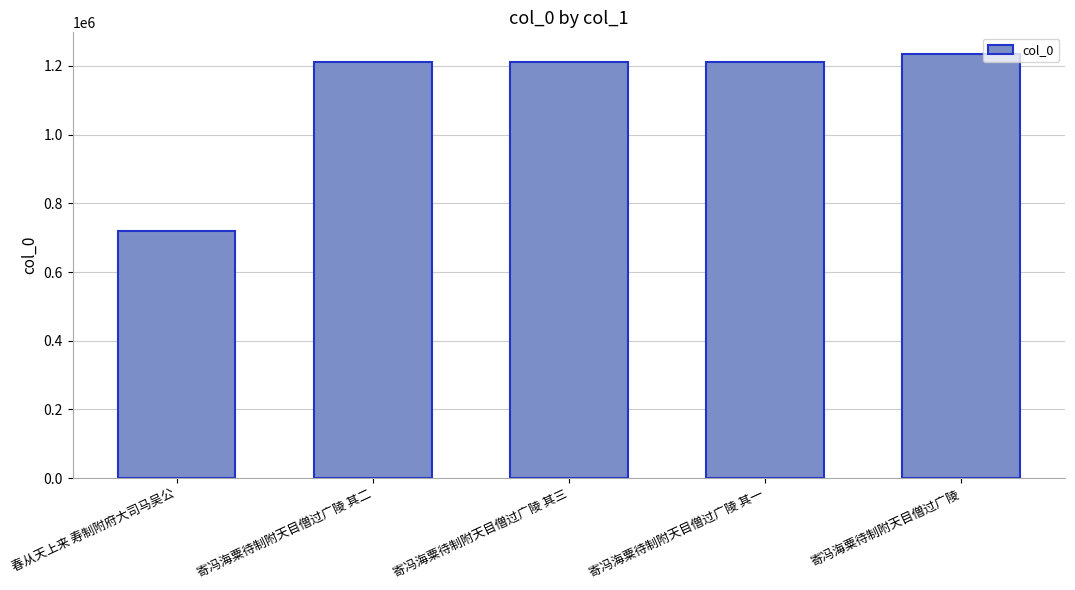

What position from the right is 寄冯海粟待制附天目僧过广陵 其三?

3